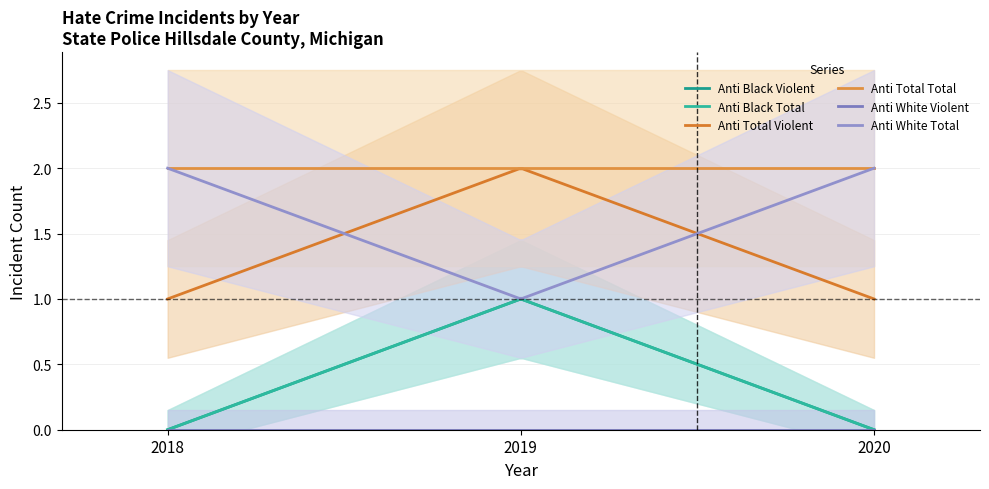

What are all the series names shown in the legend?

anti_black_violent, anti_black_total, anti_total_violent, anti_total_total, anti_white_violent, anti_white_total